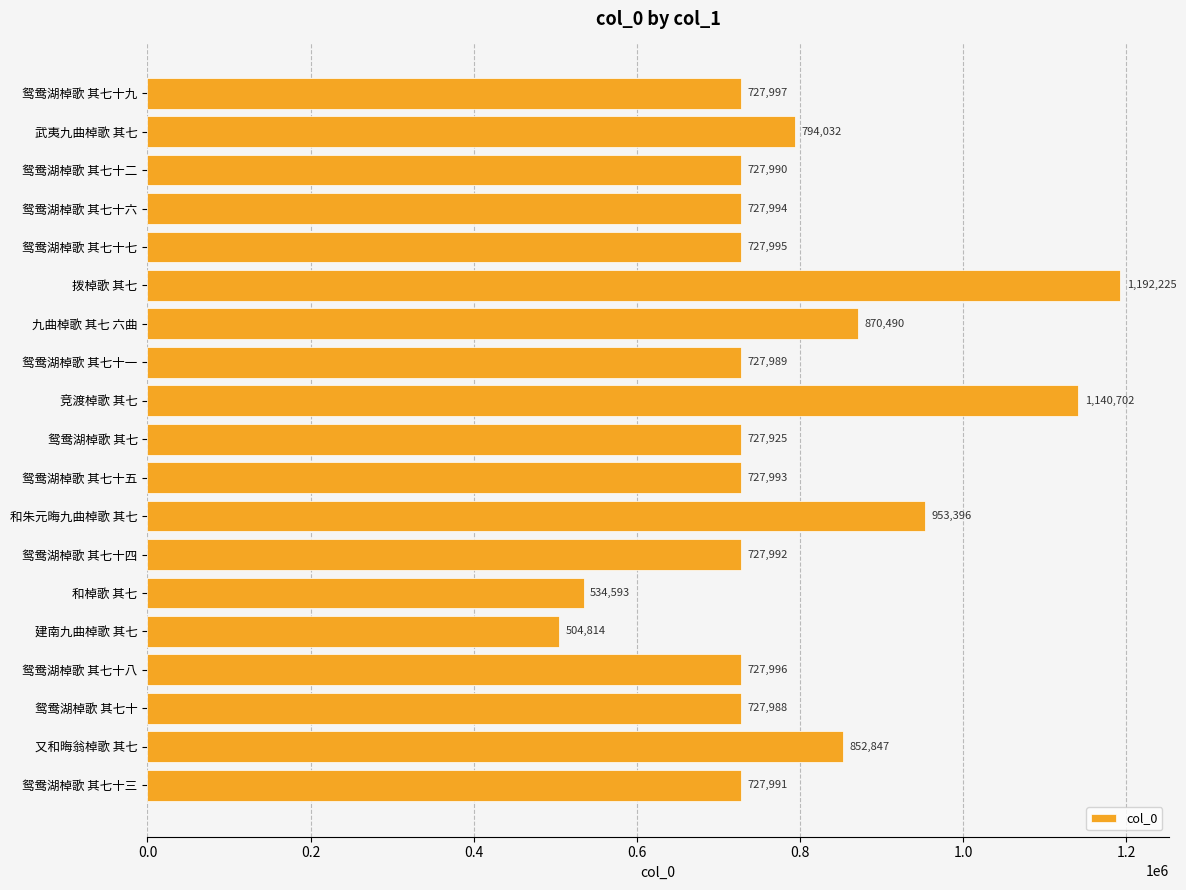

Rank the categories by value from highest to lowest.

拨棹歌 其七, 竞渡棹歌 其七, 和朱元晦九曲棹歌 其七, 九曲棹歌 其七 六曲, 又和晦翁棹歌 其七, 武夷九曲棹歌 其七, 鸳鸯湖棹歌 其七十九, 鸳鸯湖棹歌 其七十八, 鸳鸯湖棹歌 其七十七, 鸳鸯湖棹歌 其七十六, 鸳鸯湖棹歌 其七十五, 鸳鸯湖棹歌 其七十四, 鸳鸯湖棹歌 其七十三, 鸳鸯湖棹歌 其七十二, 鸳鸯湖棹歌 其七十一, 鸳鸯湖棹歌 其七十, 鸳鸯湖棹歌 其七, 和棹歌 其七, 建南九曲棹歌 其七